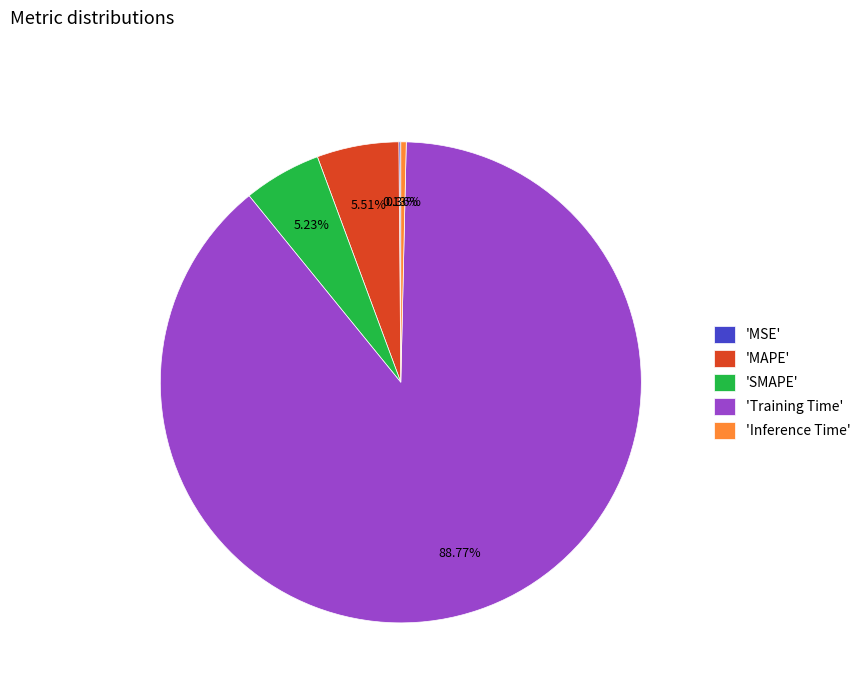

Does any single category account for the majority?

Yes